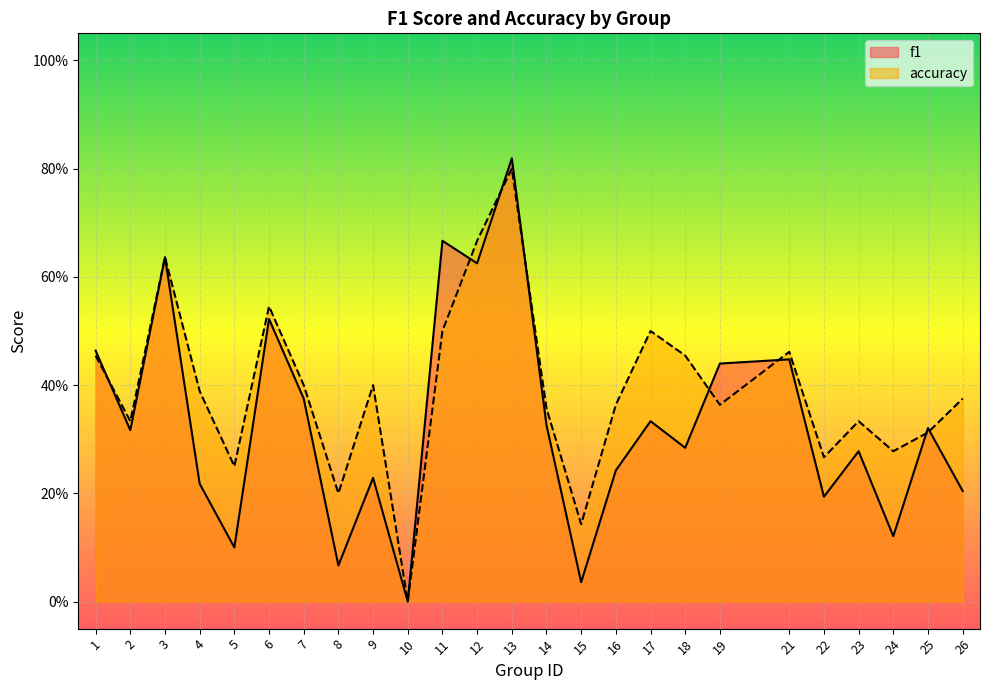

Reading right to left, extract all data points from this chart.

f1: 26=0.2	25=0.3	24=0.1	23=0.3	22=0.2	21=0.4	19=0.4	18=0.3	17=0.3	16=0.2	15=0.0	14=0.3	13=0.8	12=0.6	11=0.7	10=0.0	9=0.2	8=0.1	7=0.4	6=0.5	5=0.1	4=0.2	3=0.6	2=0.3	1=0.5
accuracy: 26=0.4	25=0.3	24=0.3	23=0.3	22=0.3	21=0.5	19=0.4	18=0.5	17=0.5	16=0.4	15=0.1	14=0.4	13=0.8	12=0.7	11=0.5	10=0.0	9=0.4	8=0.2	7=0.4	6=0.5	5=0.2	4=0.4	3=0.6	2=0.3	1=0.5